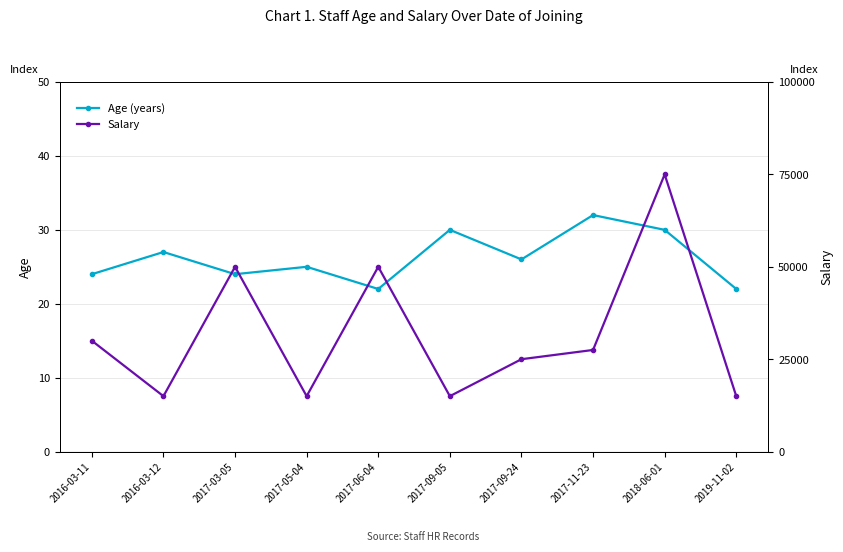

Which series has the largest range (max minus min)?

Salary